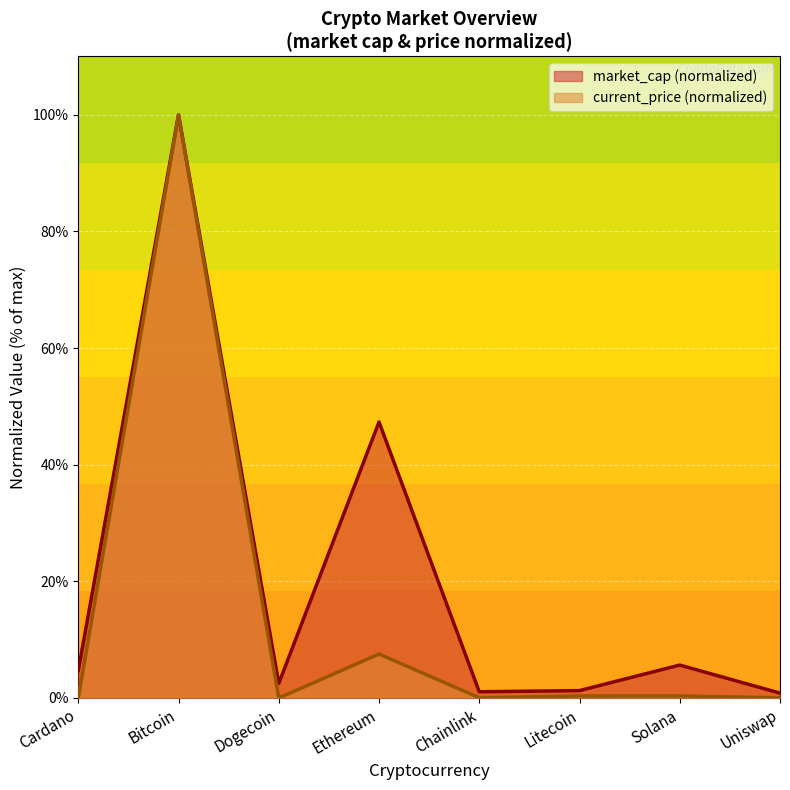

What is the difference between the market_cap values at Uniswap and Dogecoin?

1.7